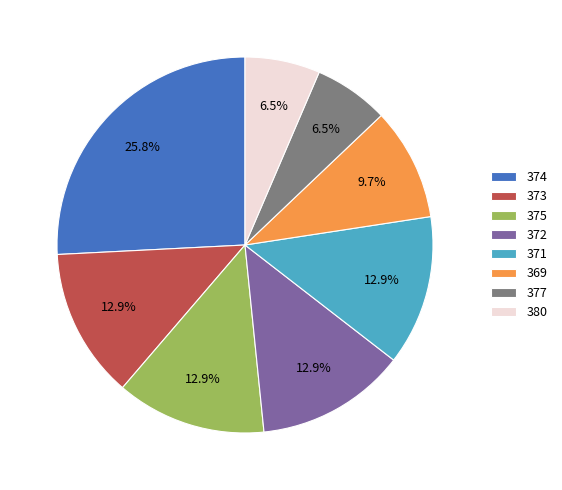

Which slice is the largest?

374